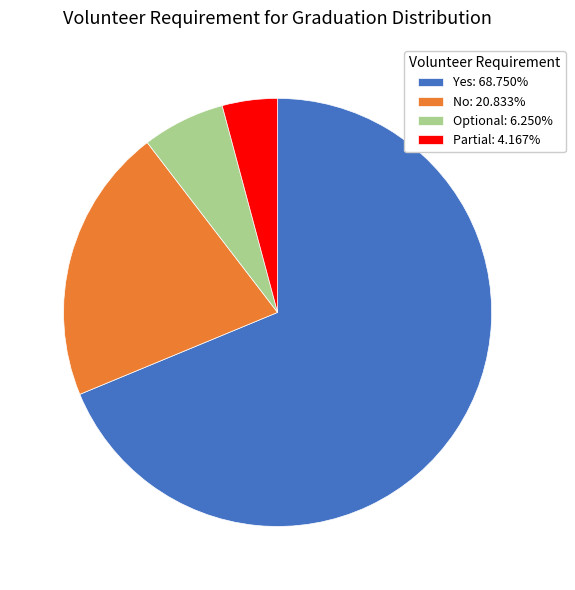

Combined, do Yes: 68.750% and Partial: 4.167% account for over 50%?

Yes